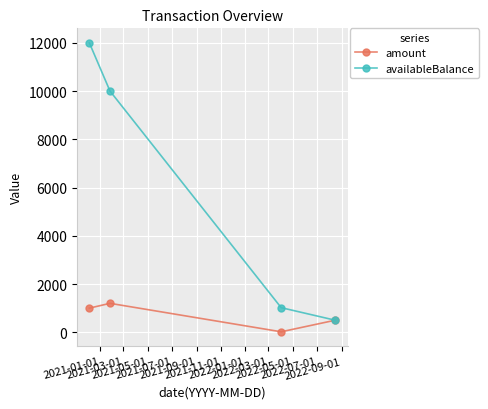

What is the greatest value displayed?

12000